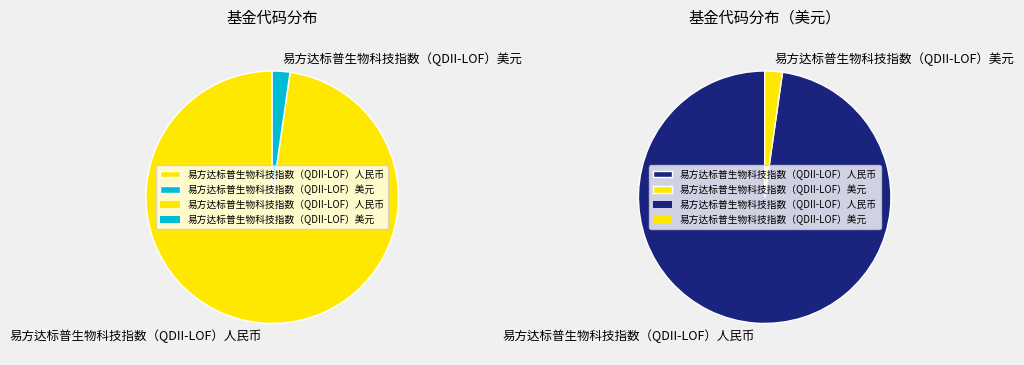

Which slice is the largest?

易方达标普生物科技指数（QDII-LOF）人民币